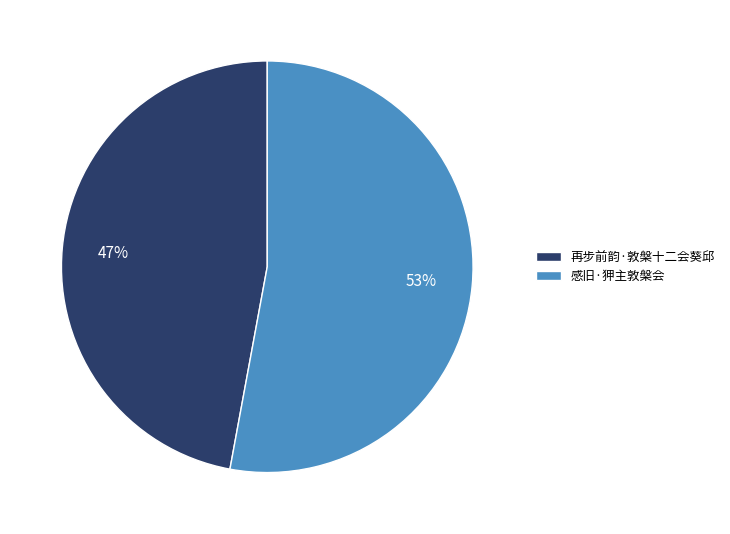

To the nearest percent, what portion does 再步前韵·敦槃十二会葵邱 represent?

47%